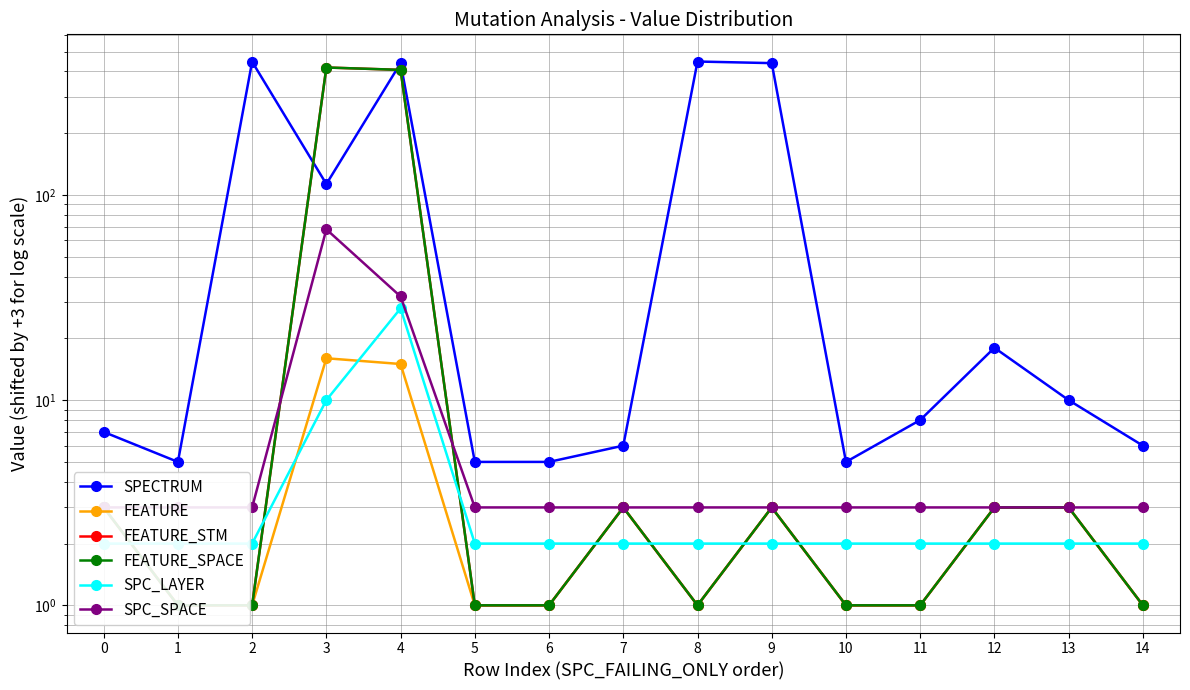

True or false: SPC_LAYER and SPC_SPACE intersect in this chart.

False